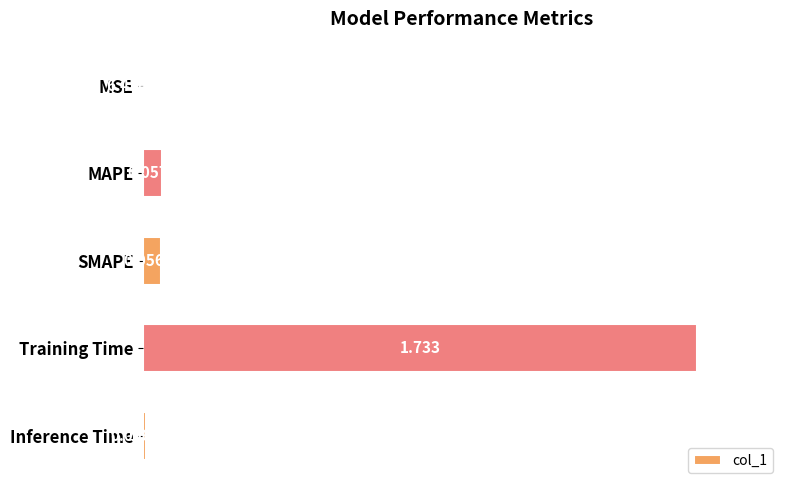

Where is the data nearest to the value 0?

MSE